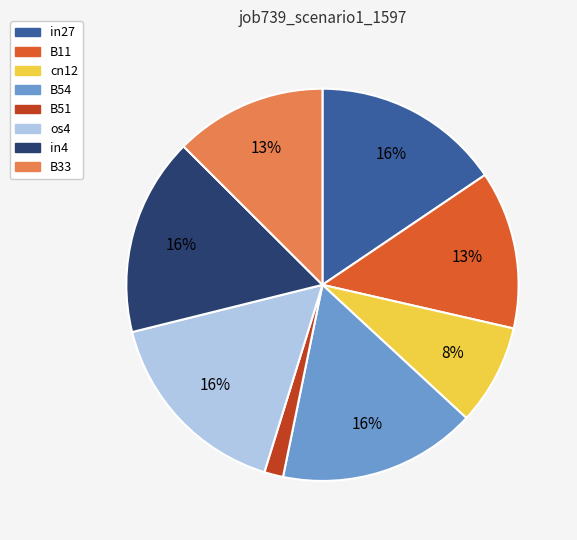

True or false: in4 accounts for 23% of the total.

False